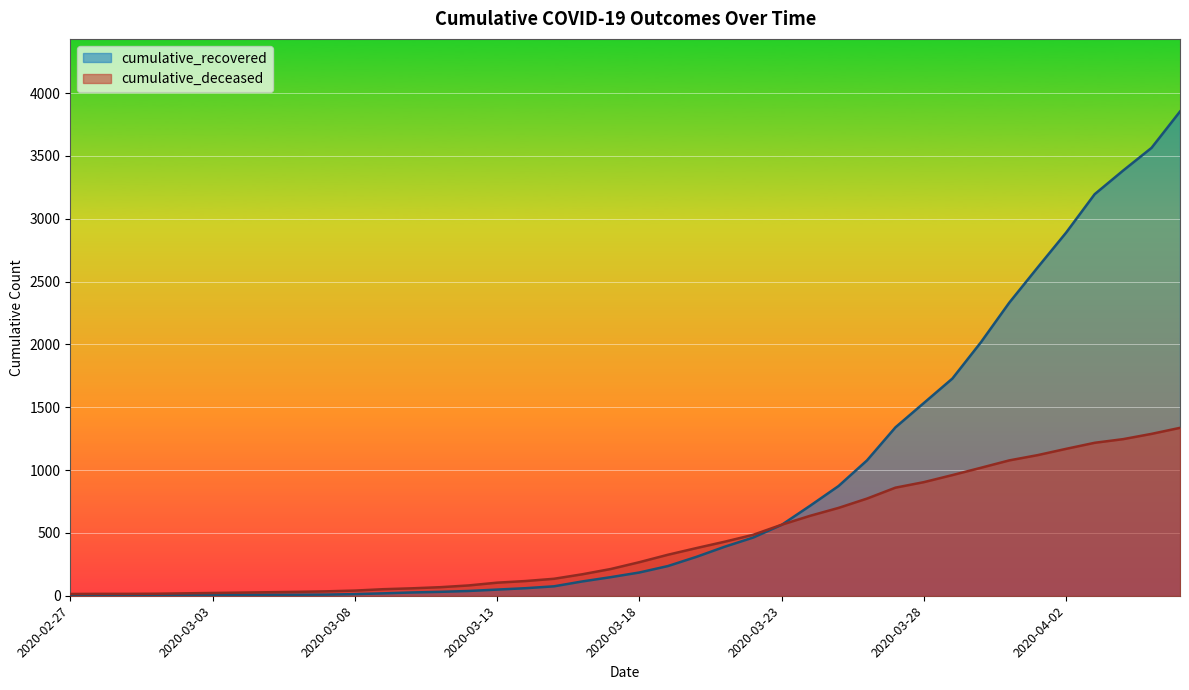

After their last crossing, which series has the higher values: cumulative_recovered or cumulative_deceased?

cumulative_recovered